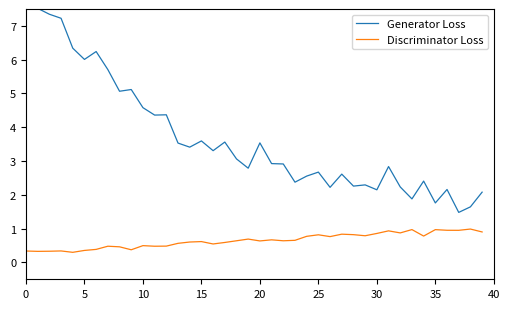

True or false: Discriminator Loss has more than 2 points higher than both neighbors.

True